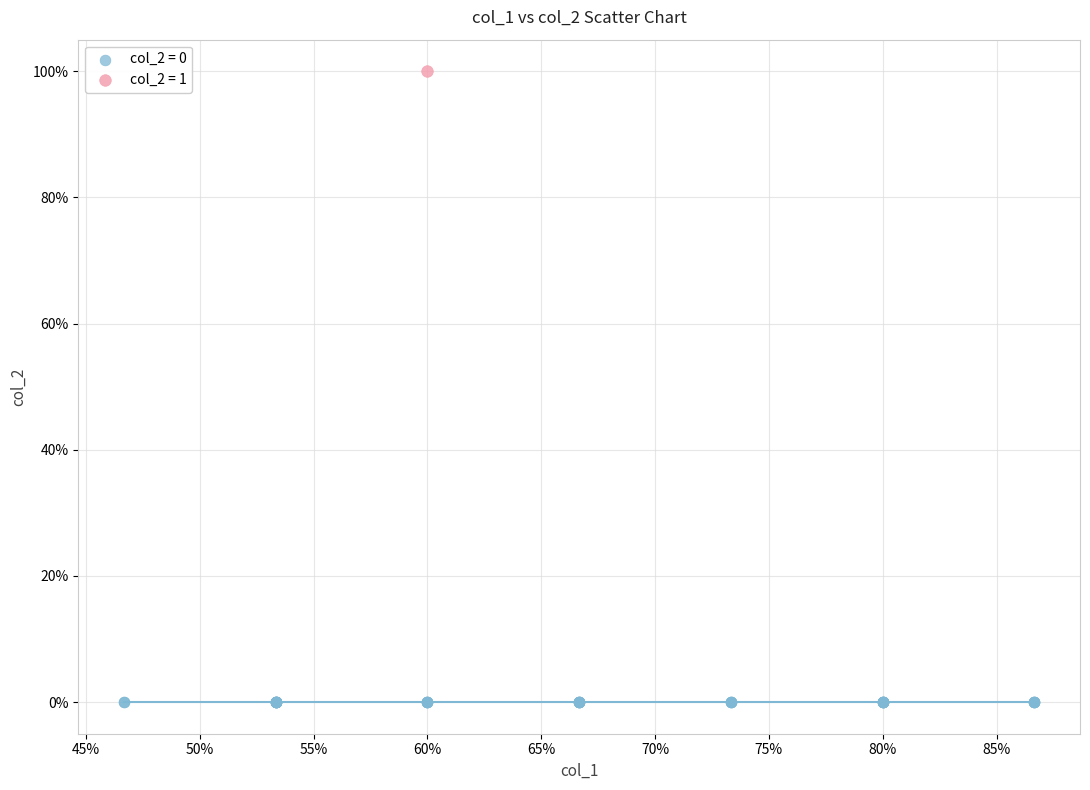

What are all the series names shown in the legend?

col_2 = 0, col_2 = 1